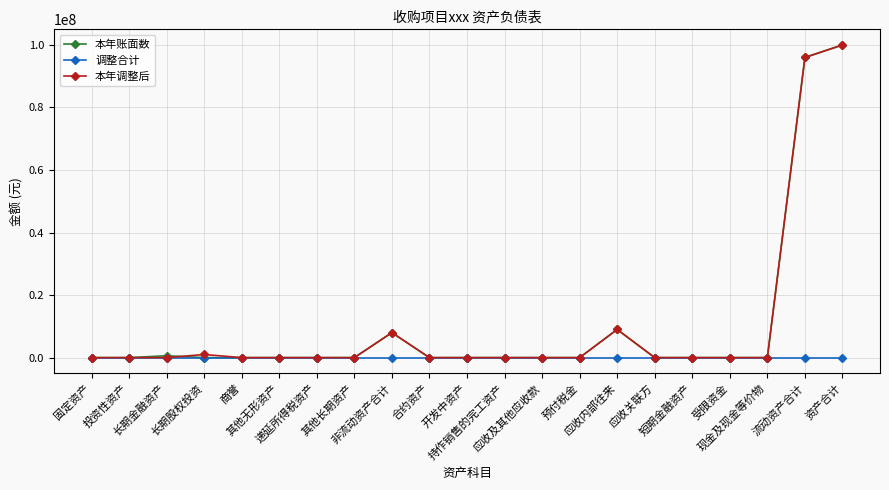

Reading right to left, transcribe all the data shown in this chart.

本年账面数: 资产合计=100000000	流动资产合计=96000000	现金及现金等价物=0	受限资金=0	短期金融资产=0	应收关联方=0	应收内部往来=9000000	预付税金=0	应收及其他应收款=0	持作销售的完工资产=0	开发中资产=0	合约资产=0	非流动资产合计=8000000	其他长期资产=0	递延所得税资产=0	其他无形资产=0	商誉=0	长期股权投资=0	长期金融资产=600000	投资性资产=0	固定资产=0
调整合计: 资产合计=0	流动资产合计=0	现金及现金等价物=0	受限资金=0	短期金融资产=0	应收关联方=0	应收内部往来=0	预付税金=0	应收及其他应收款=0	持作销售的完工资产=0	开发中资产=0	合约资产=0	非流动资产合计=0	其他长期资产=0	递延所得税资产=0	其他无形资产=0	商誉=0	长期股权投资=0	长期金融资产=0	投资性资产=0	固定资产=0
本年调整后: 资产合计=100000000	流动资产合计=96000000	现金及现金等价物=0	受限资金=0	短期金融资产=0	应收关联方=0	应收内部往来=9000000	预付税金=0	应收及其他应收款=0	持作销售的完工资产=0	开发中资产=0	合约资产=0	非流动资产合计=8000000	其他长期资产=0	递延所得税资产=0	其他无形资产=0	商誉=0	长期股权投资=1000000	长期金融资产=0	投资性资产=0	固定资产=0